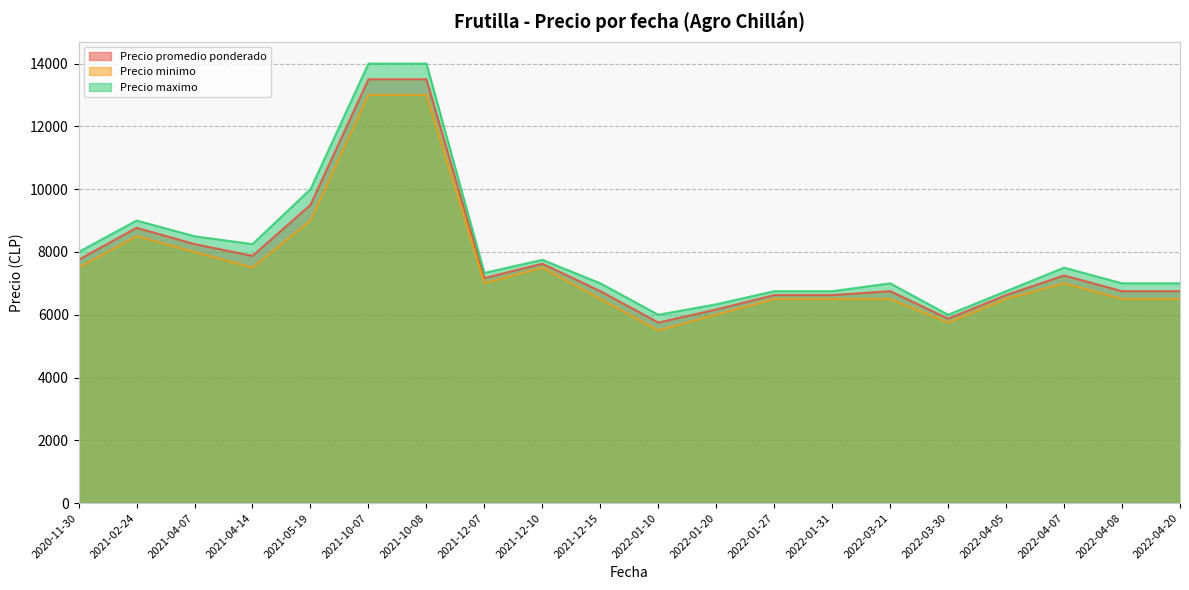

What is the spread (max minus min) of values at 2022-03-21?

500.0